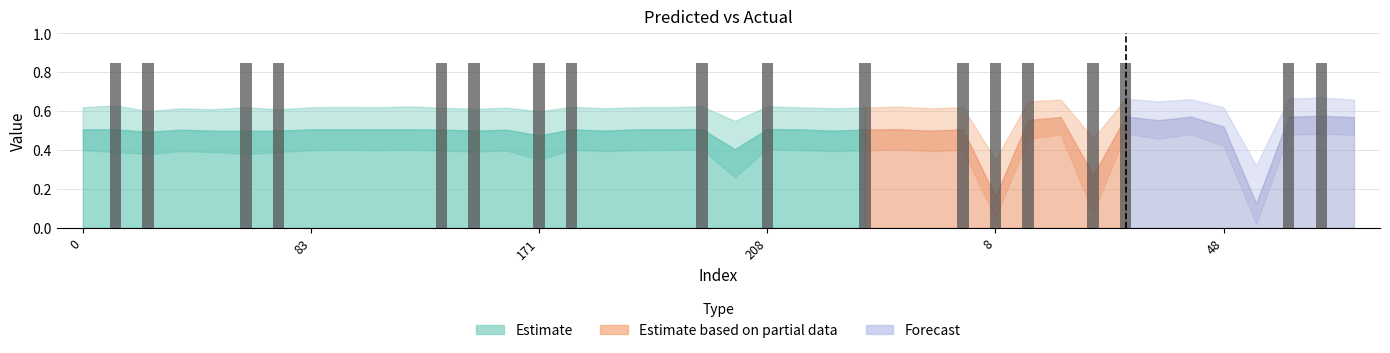

At which label is y_pred_upper closest to 0?

50